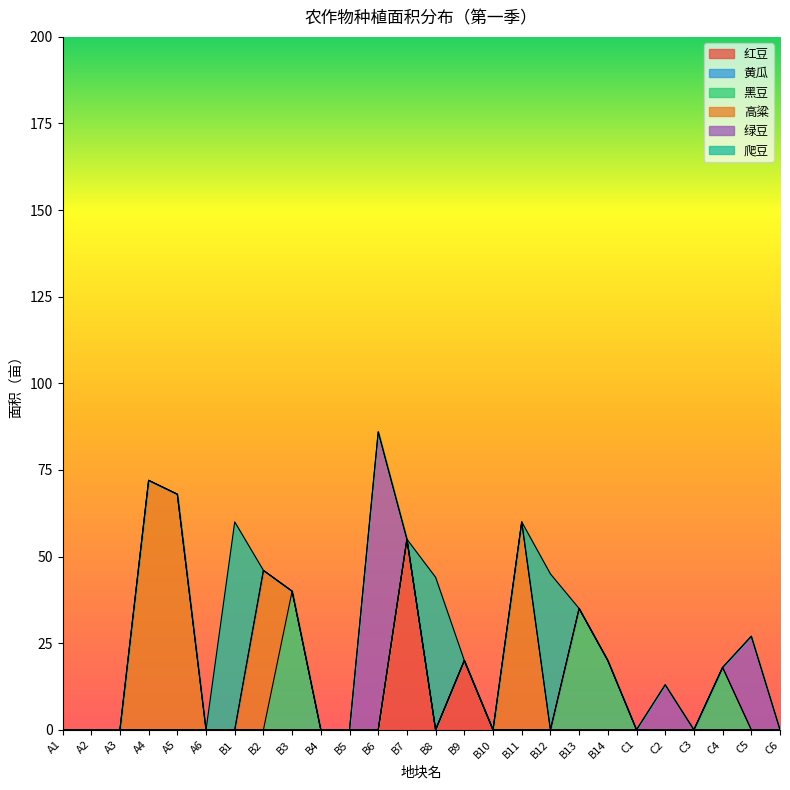

What is the highest value of the 红豆 series?

55